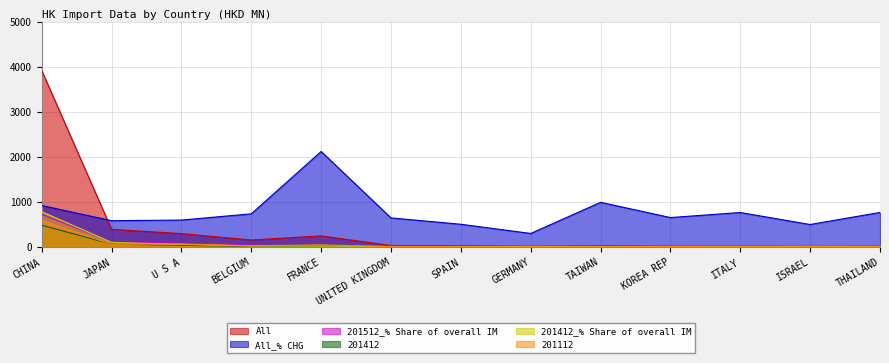

Where does the All_% CHG series first go above 648?

CHINA